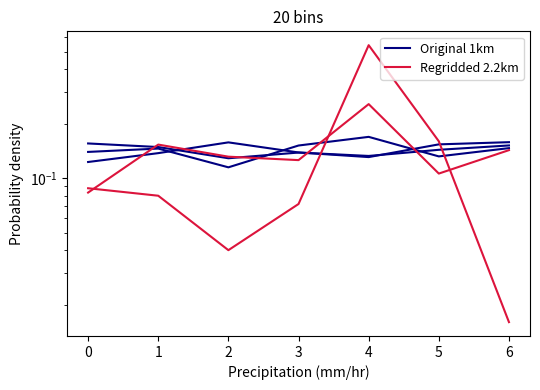

Rank the series by their maximum value, from highest to lowest.

Regridded 2.2km, Original 1km